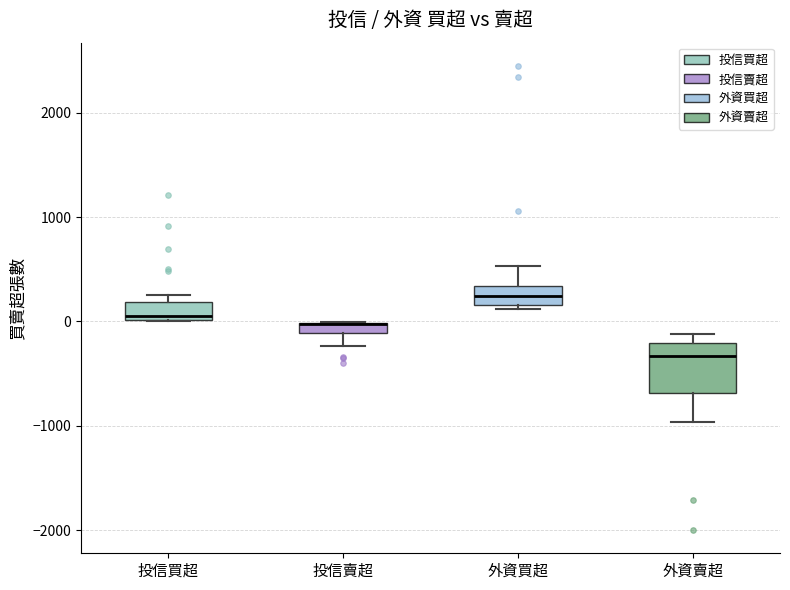

Which box is the tallest, from its lower edge to its upper edge?

外資賣超